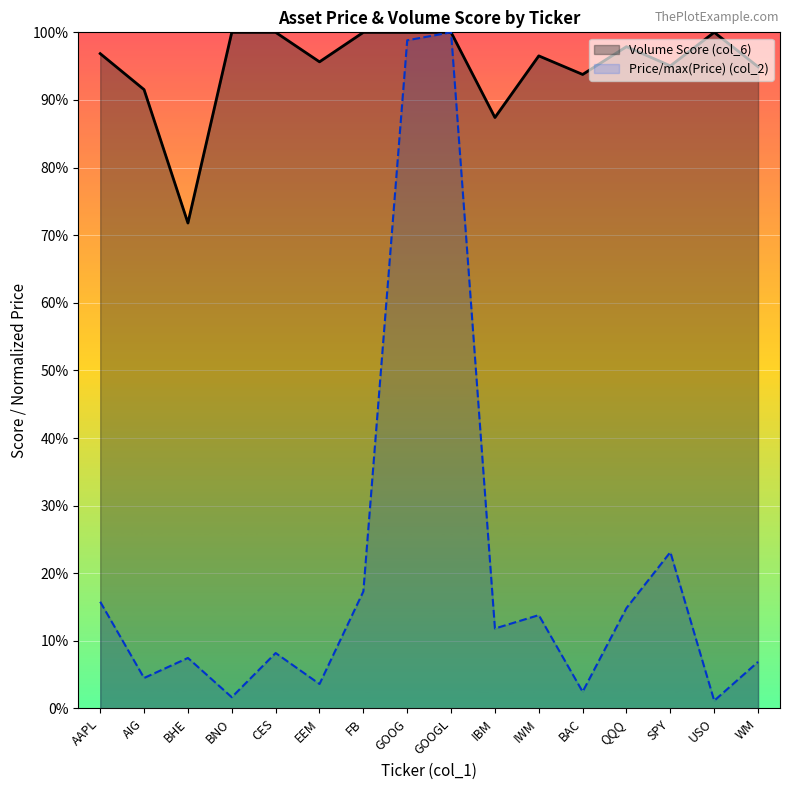

Rank the series by their maximum value, from lowest to highest.

Price (col_2), Volume Score (col_6)